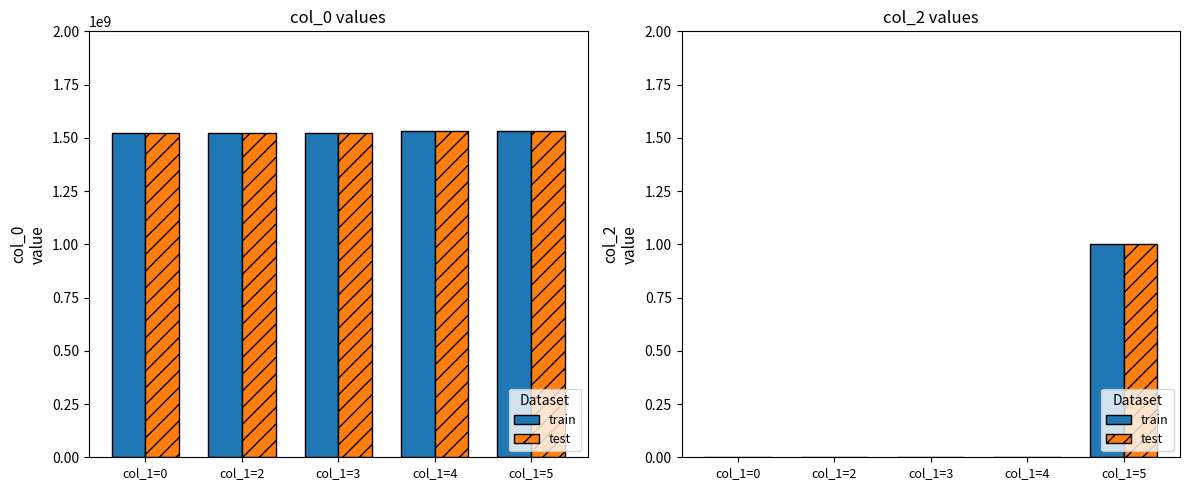

What is the difference between the highest and lowest values at col_1=0?

1522778595